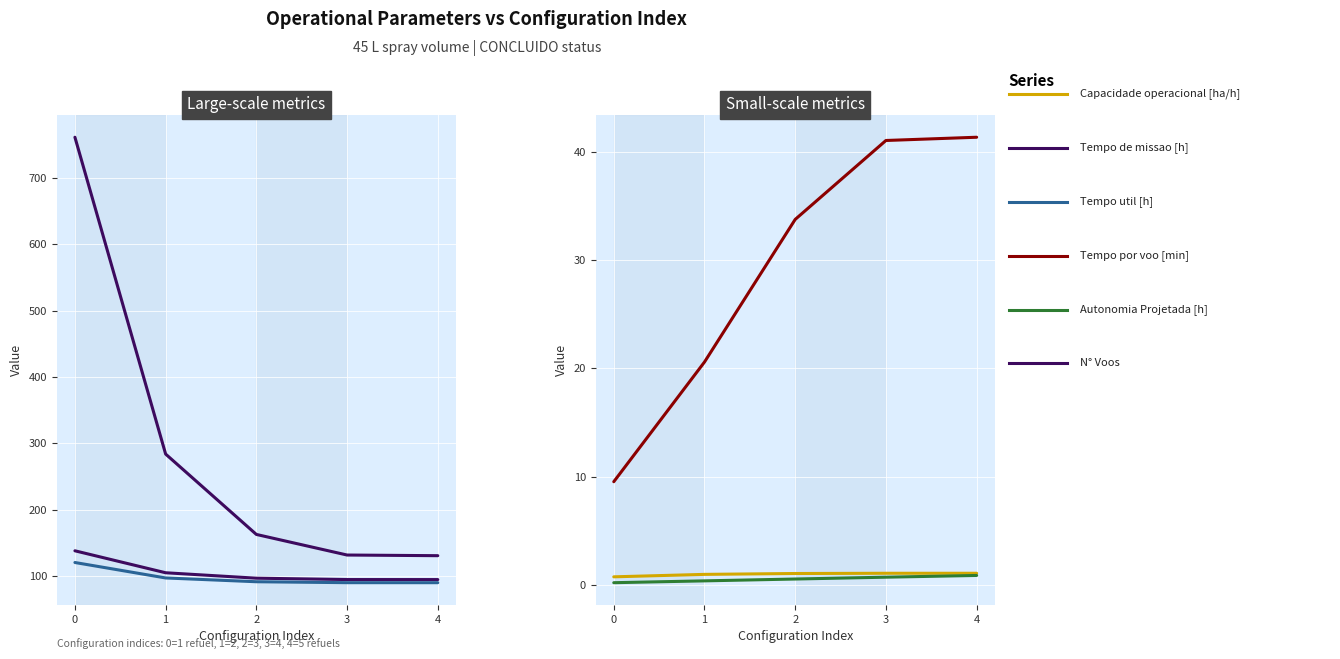

What are all the series names shown in the legend?

N° Voos, Tempo de missao [h], Tempo util [h], Capacidade operacional [ha/h], Tempo por voo [min], Autonomia Projetada [h]